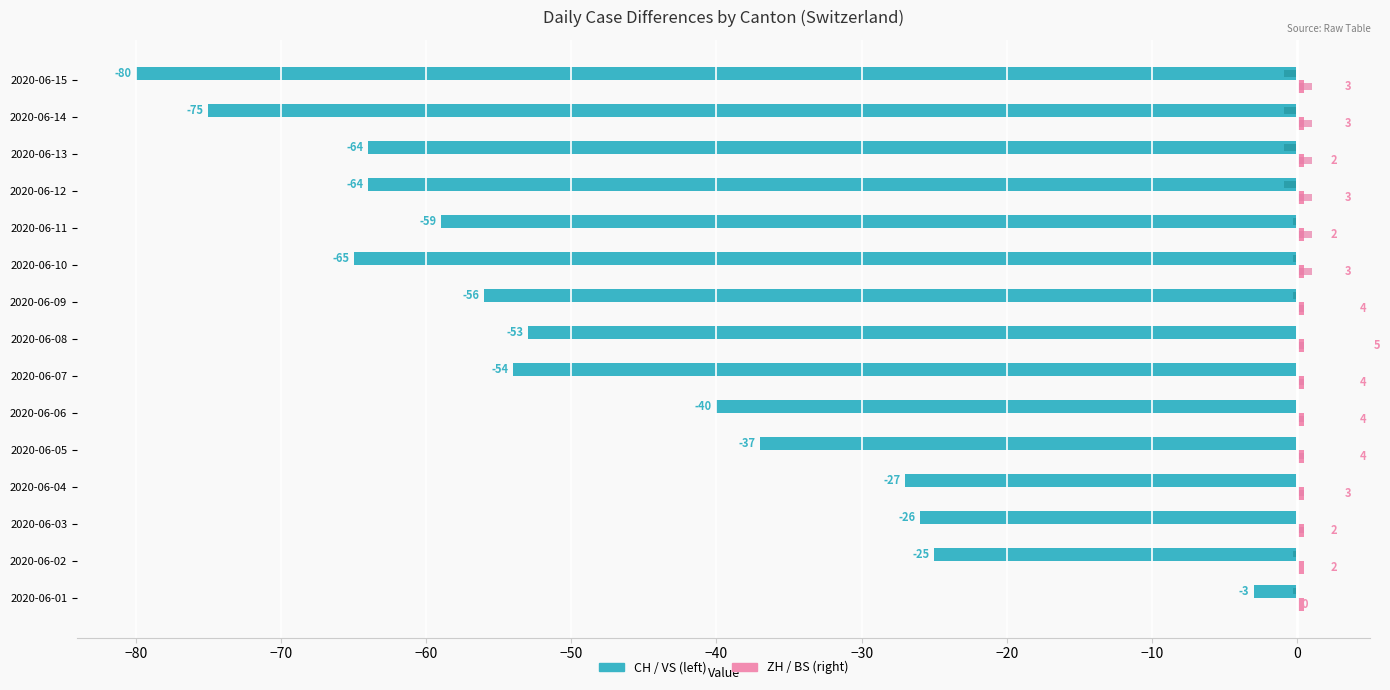

How many distinct data groups are displayed?

4